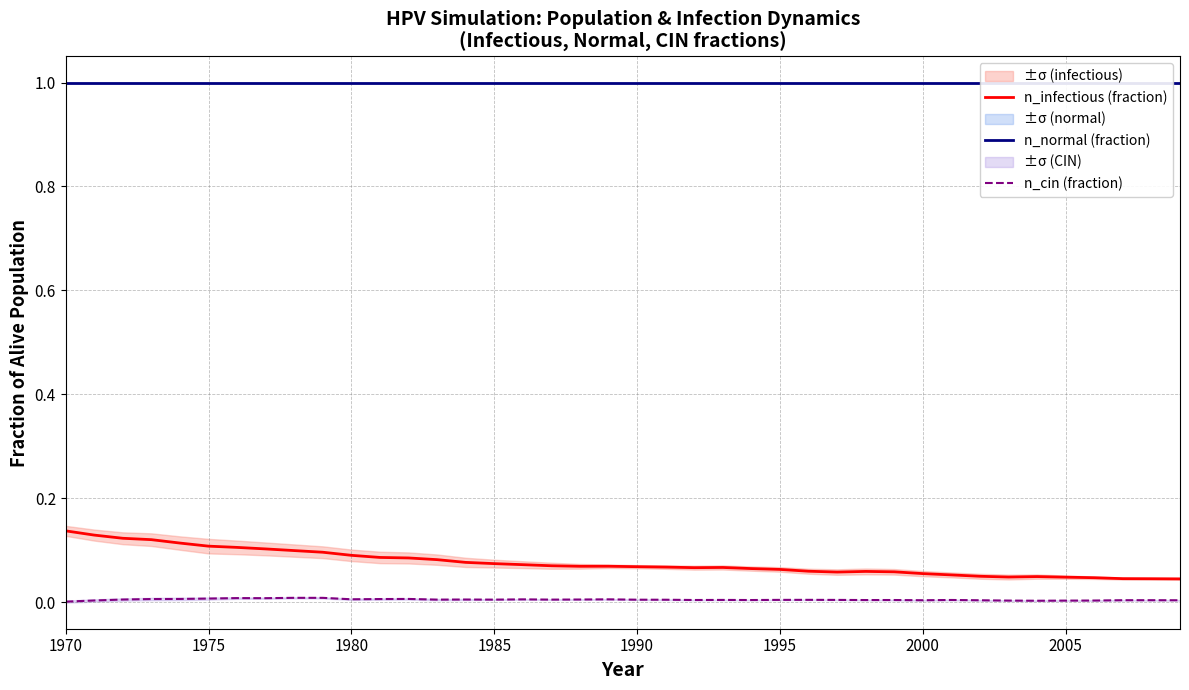

What is the label of the 40th point from the right?

1970